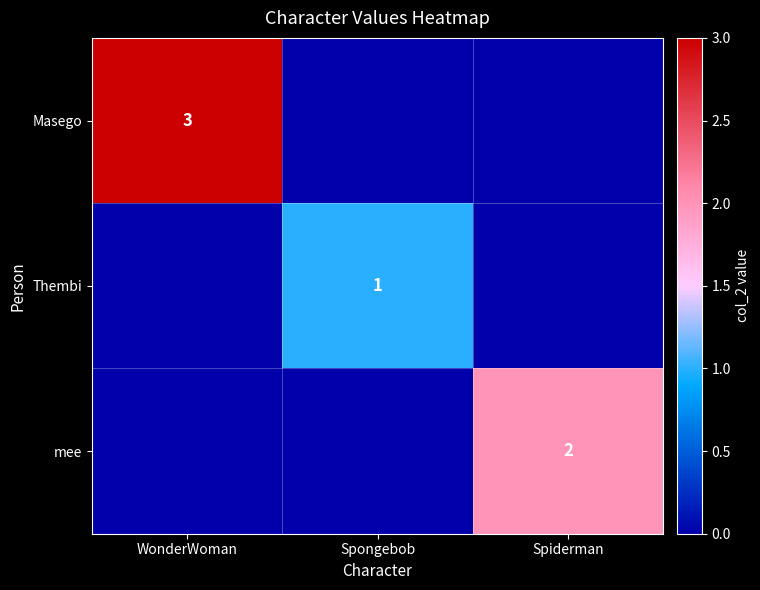

Is it true that Masego equals 3 at WonderWoman?

True